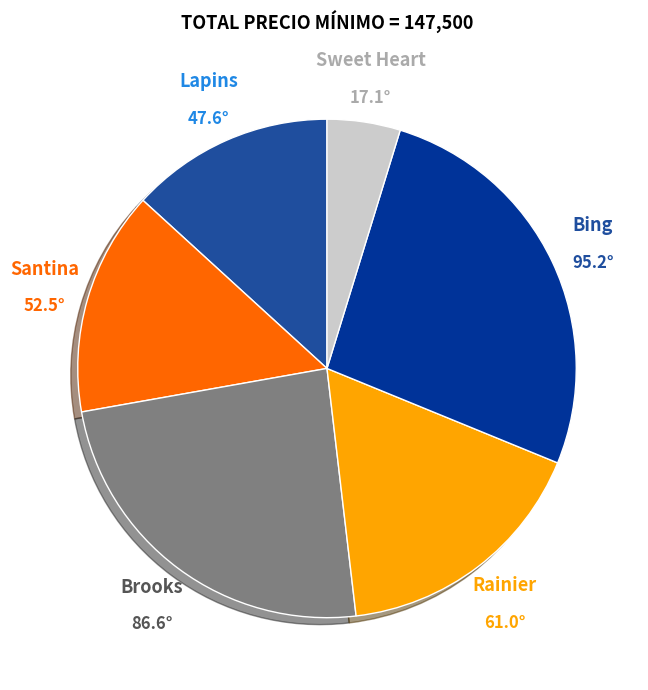

Is there a majority slice in this chart?

No